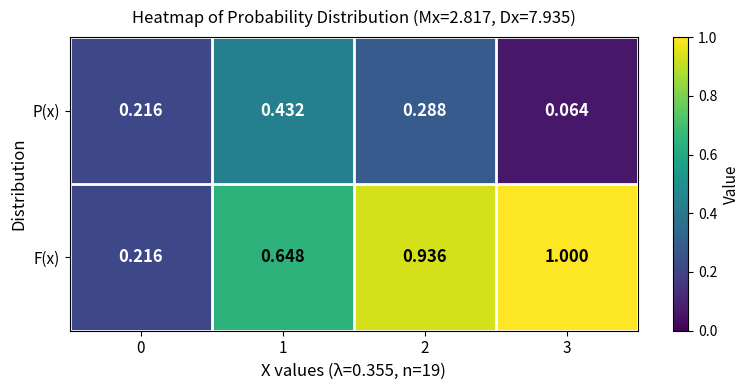

List the series in order of their overall mean, highest first.

F(x), P(x)